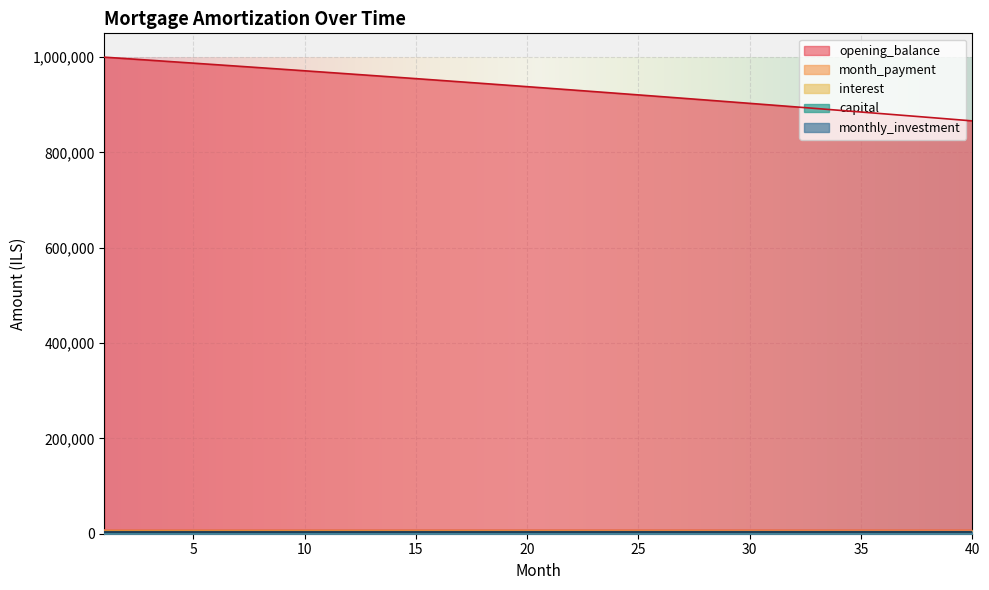

What is the value of the capital point at the 3rd from the left?

3145.6